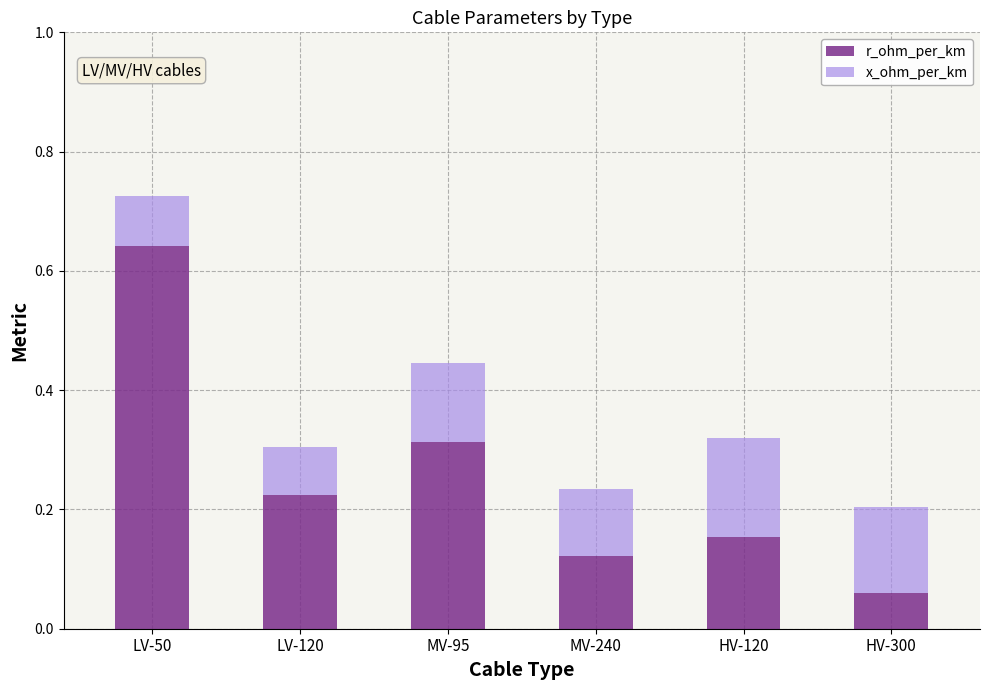

What is the sum of the r_ohm_per_km values at LV-120 and LV-50?

0.9